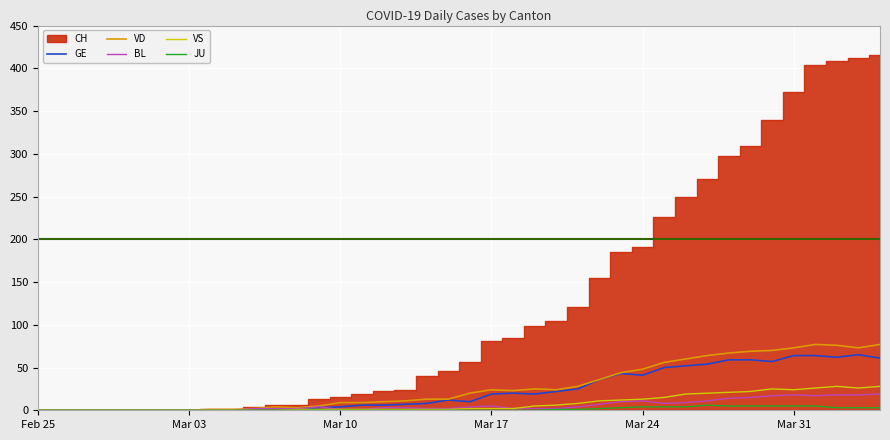

What is the highest value of the BL series?

19